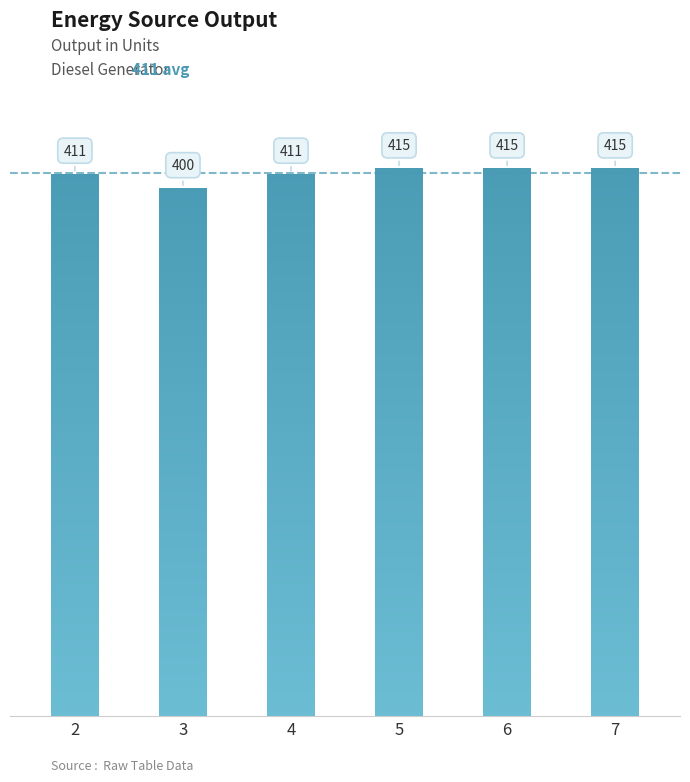

Which has a higher value, 6 or 4?

6